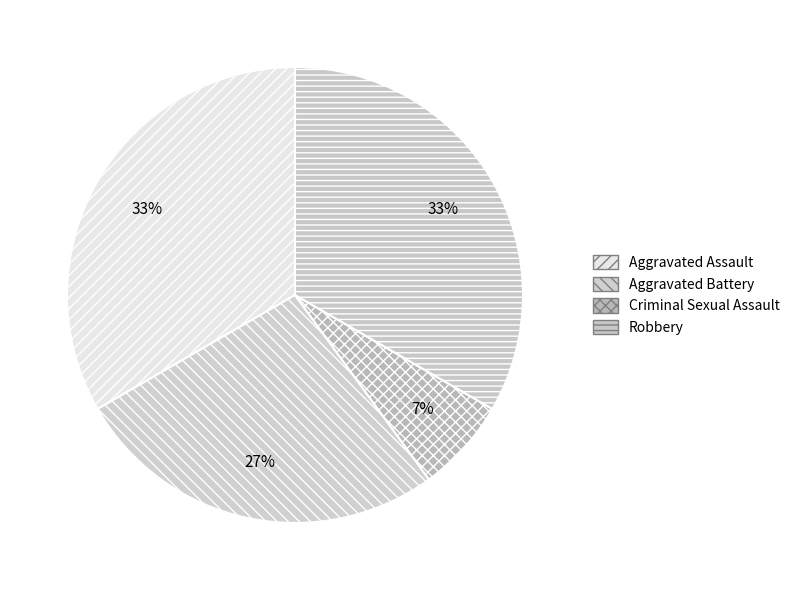

Is there a majority slice in this chart?

No